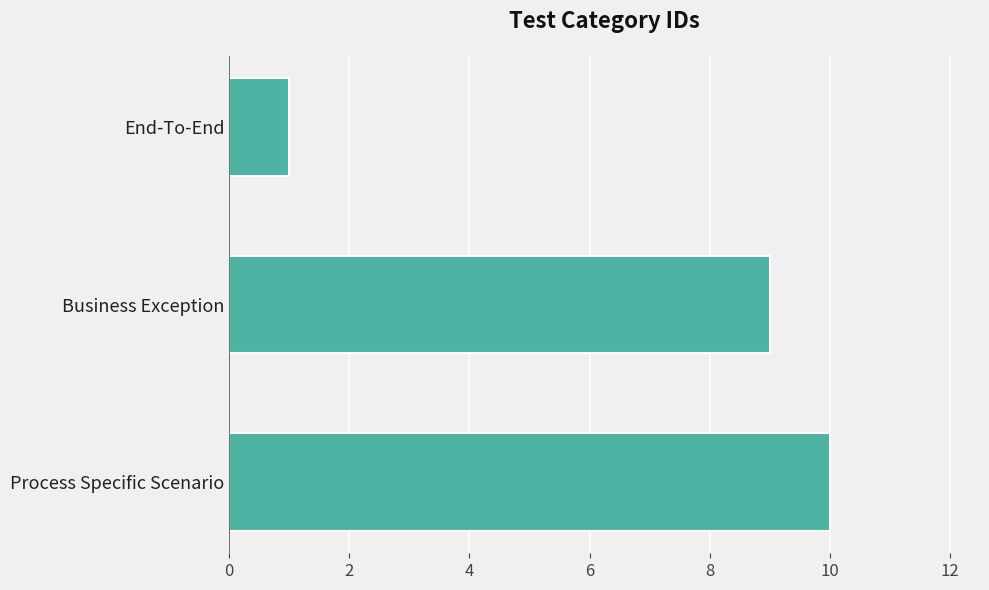

Rank the categories by value from lowest to highest.

End-To-End, Business Exception, Process Specific Scenario